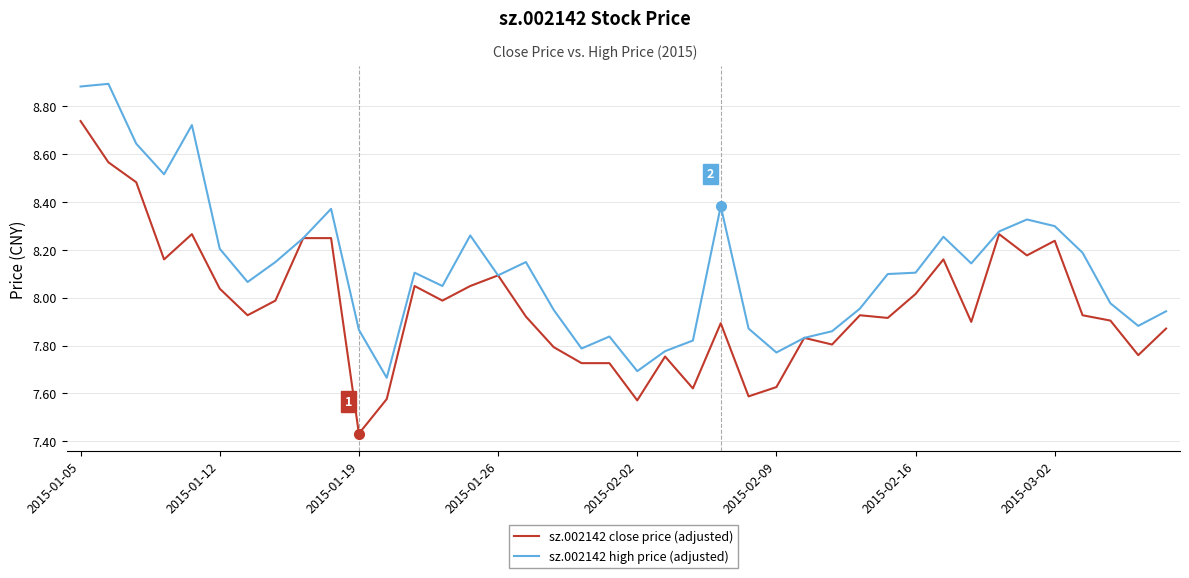

Which series has the largest total across all categories?

sz.002142 high price (adjusted)